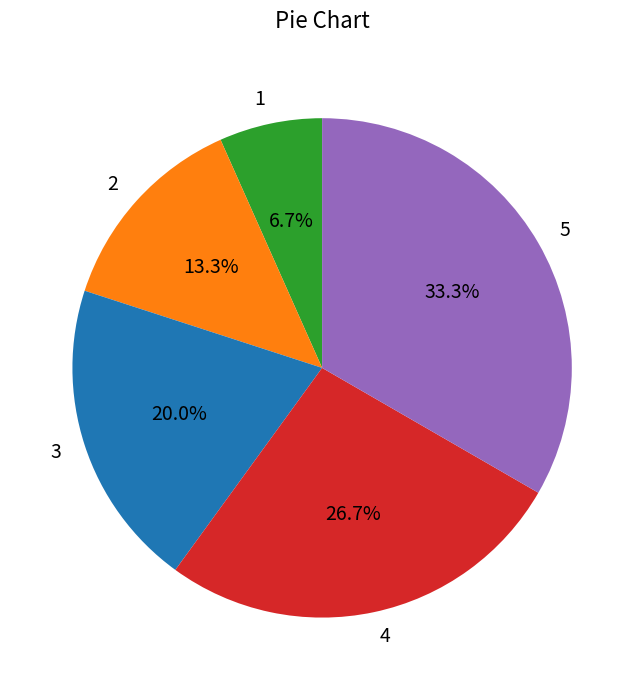

To the nearest percent, what portion does 3 represent?

20%